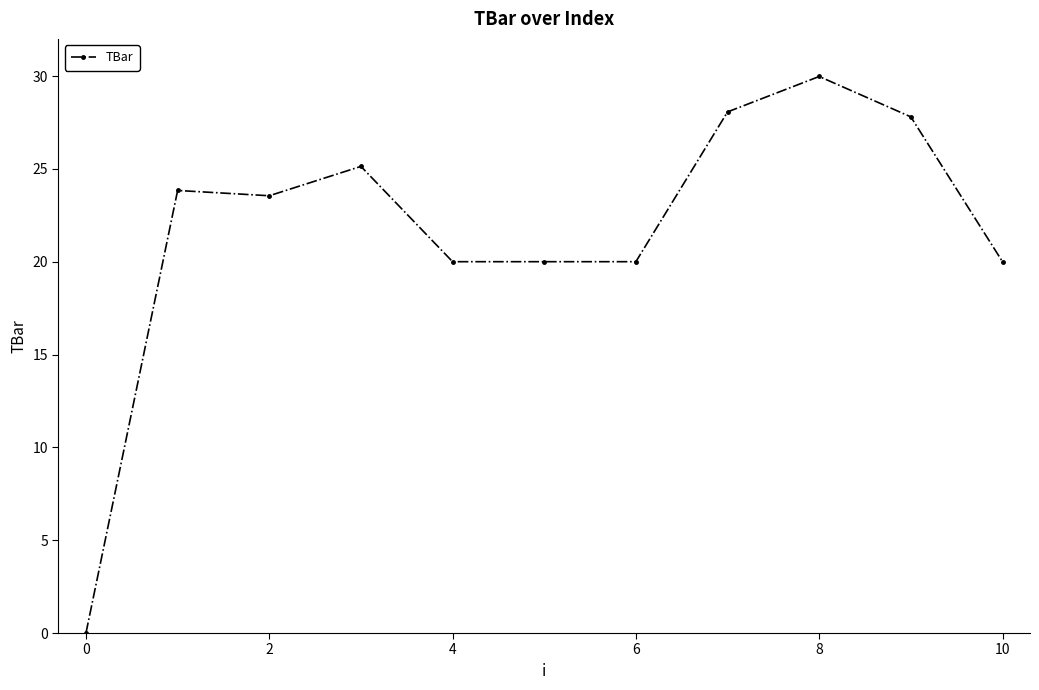

What is the sum of all values?

238.4